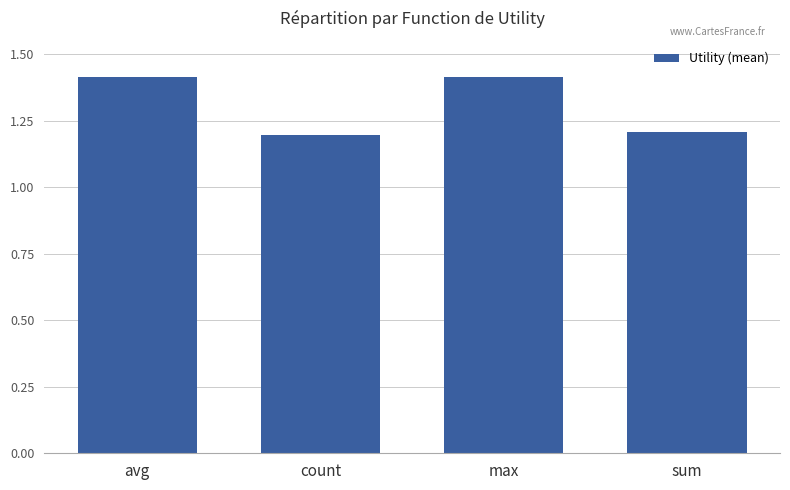

What is the ratio of the value at max to the value at sum?

1.2